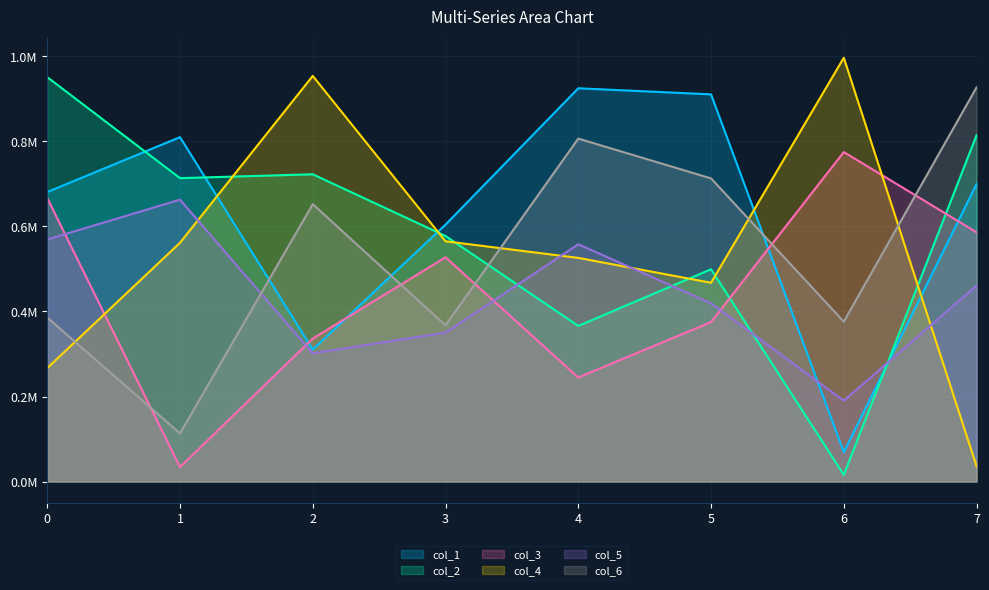

What is the lowest value of the col_5 series?

190122